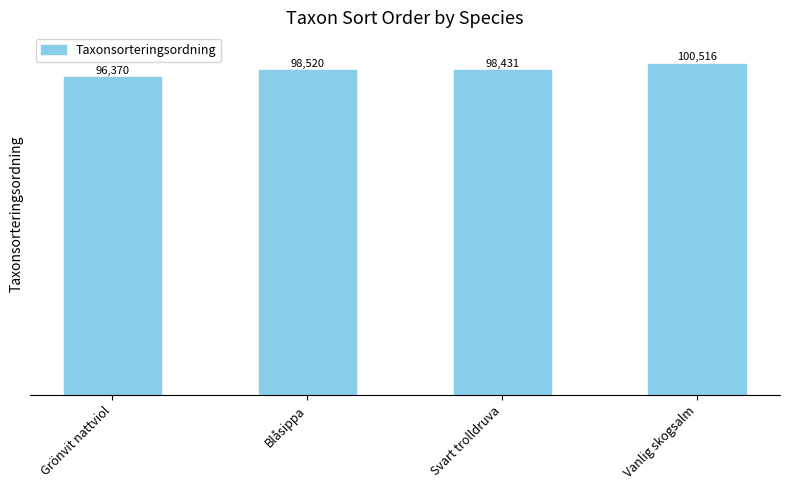

What is the difference between the second highest and second lowest values?

89